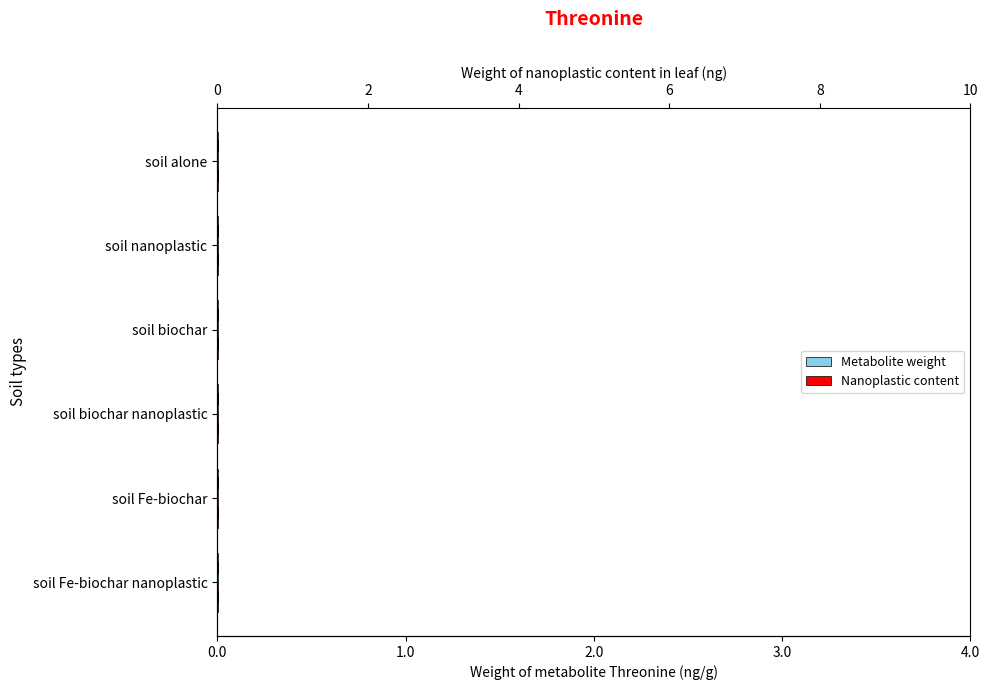

Which series has the largest range (max minus min)?

Nanoplastic content